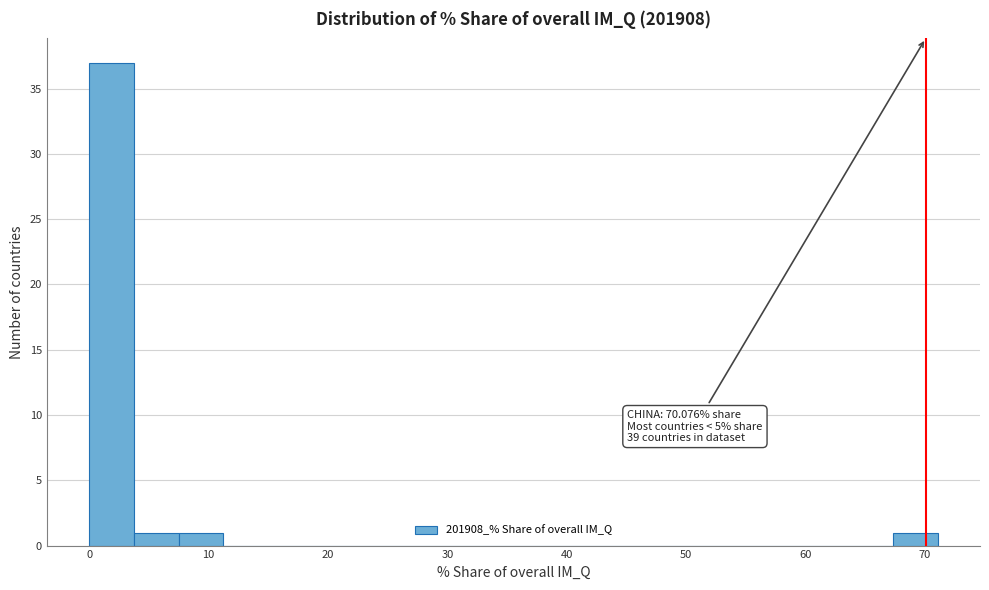

Read against the x-axis, roughly where is the centre of the tallest bar?

2